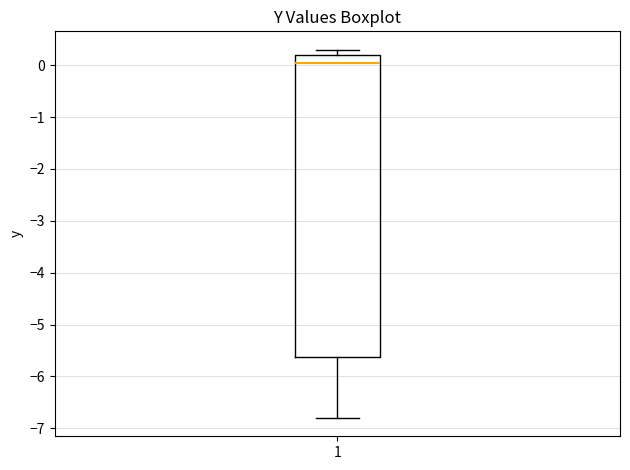

Where is the upper edge of the box at x = 1 on the y-axis? The values are not printed on the chart, so give them approximately, as read against the axis.

0.2